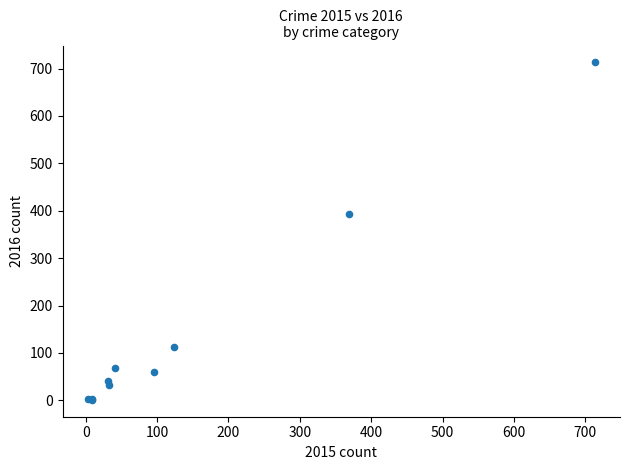

What Y value in the scatter plot is closest to 357?

394